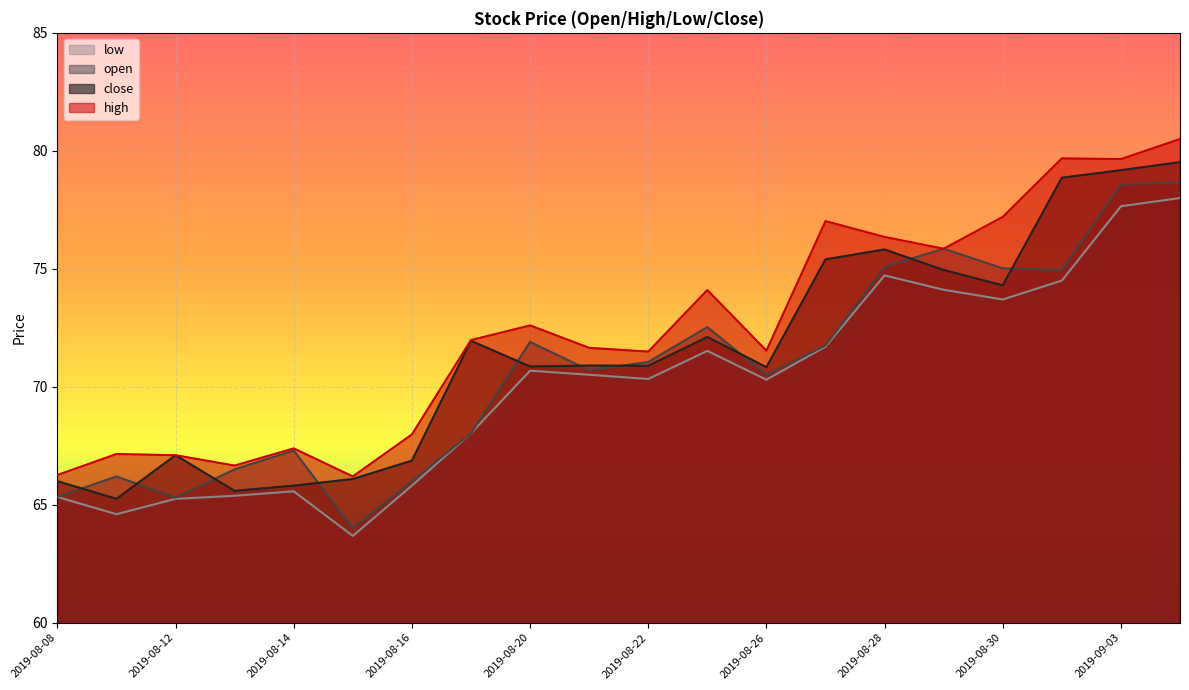

How many lines are shown in the chart?

4